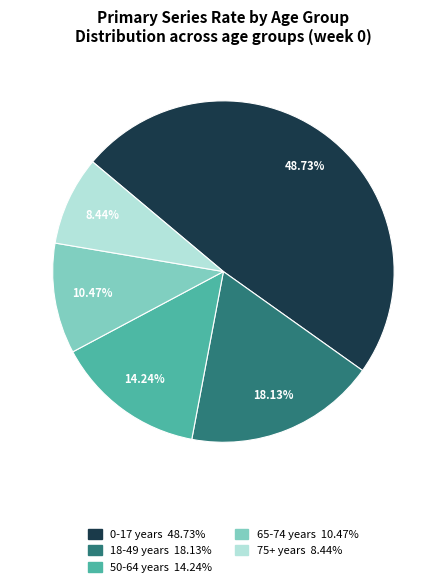

Which has a higher value, 65-74 years or 50-64 years?

50-64 years